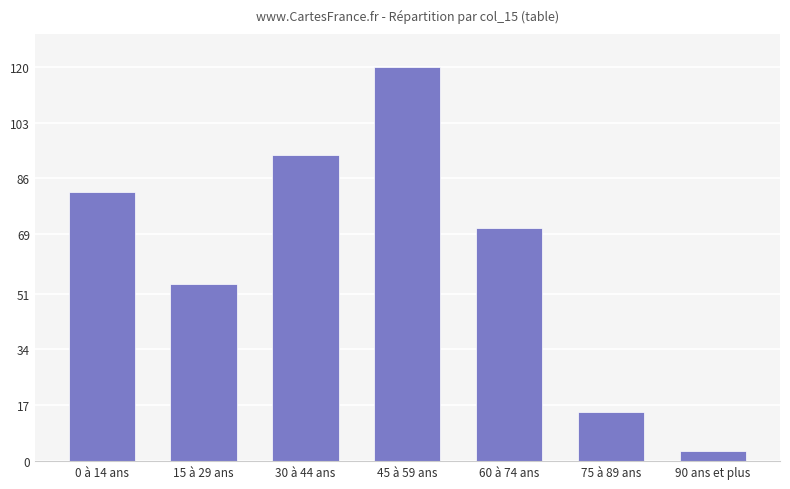

What is the sum of all values?

438